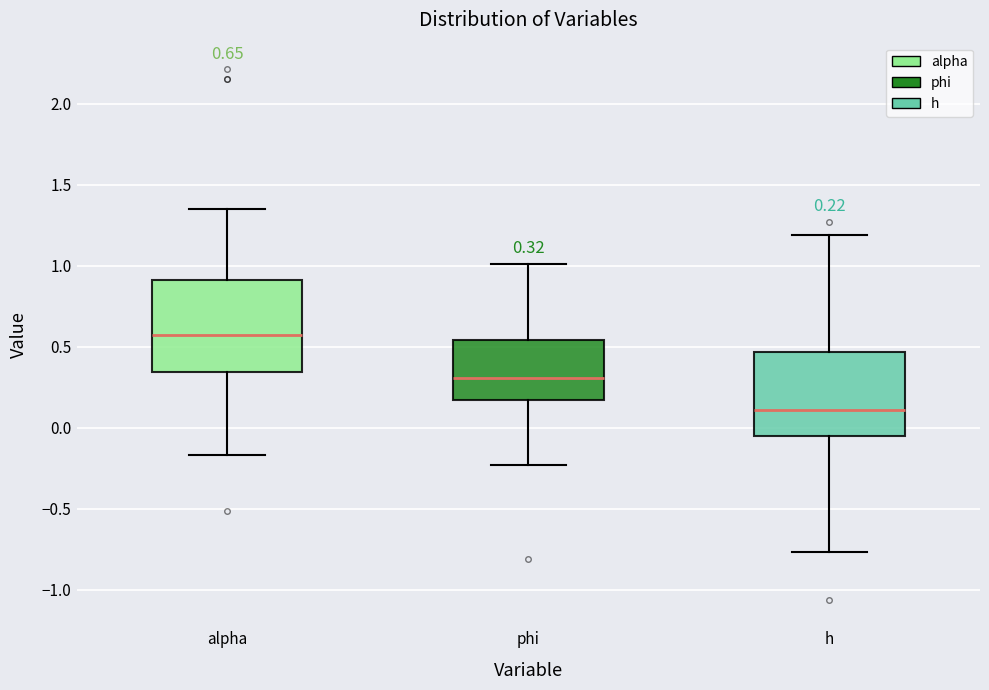

Comparing the boxes themselves (not the whiskers), which one is the tallest?

alpha